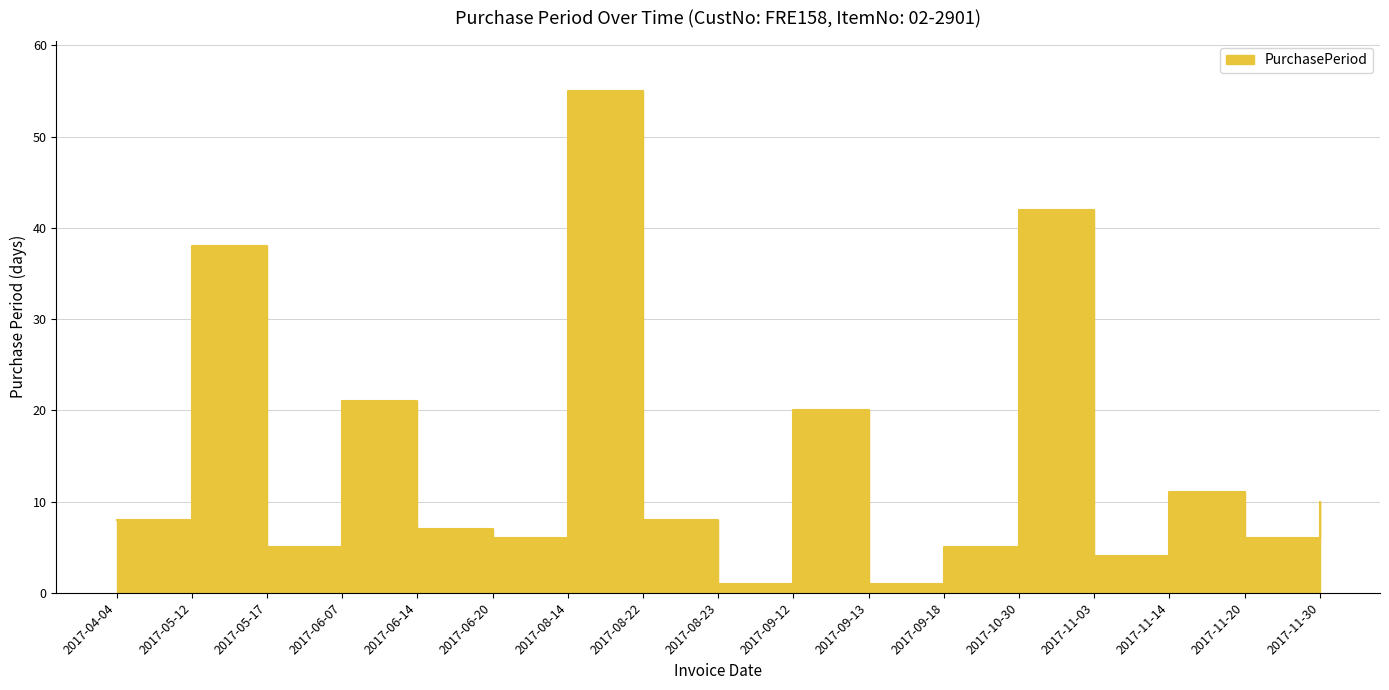

Reading left to right, transcribe all the data shown in this chart.

2017-04-04=8	2017-05-12=38	2017-05-17=5	2017-06-07=21	2017-06-14=7	2017-06-20=6	2017-08-14=55	2017-08-22=8	2017-08-23=1	2017-09-12=20	2017-09-13=1	2017-09-18=5	2017-10-30=42	2017-11-03=4	2017-11-14=11	2017-11-20=6	2017-11-30=10